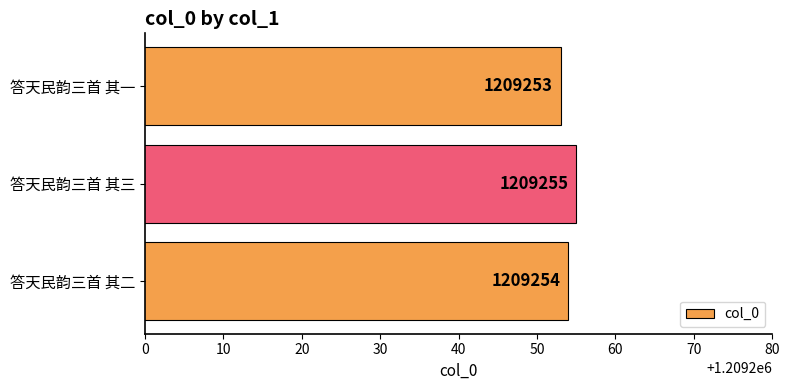

How many bars are there in total?

3